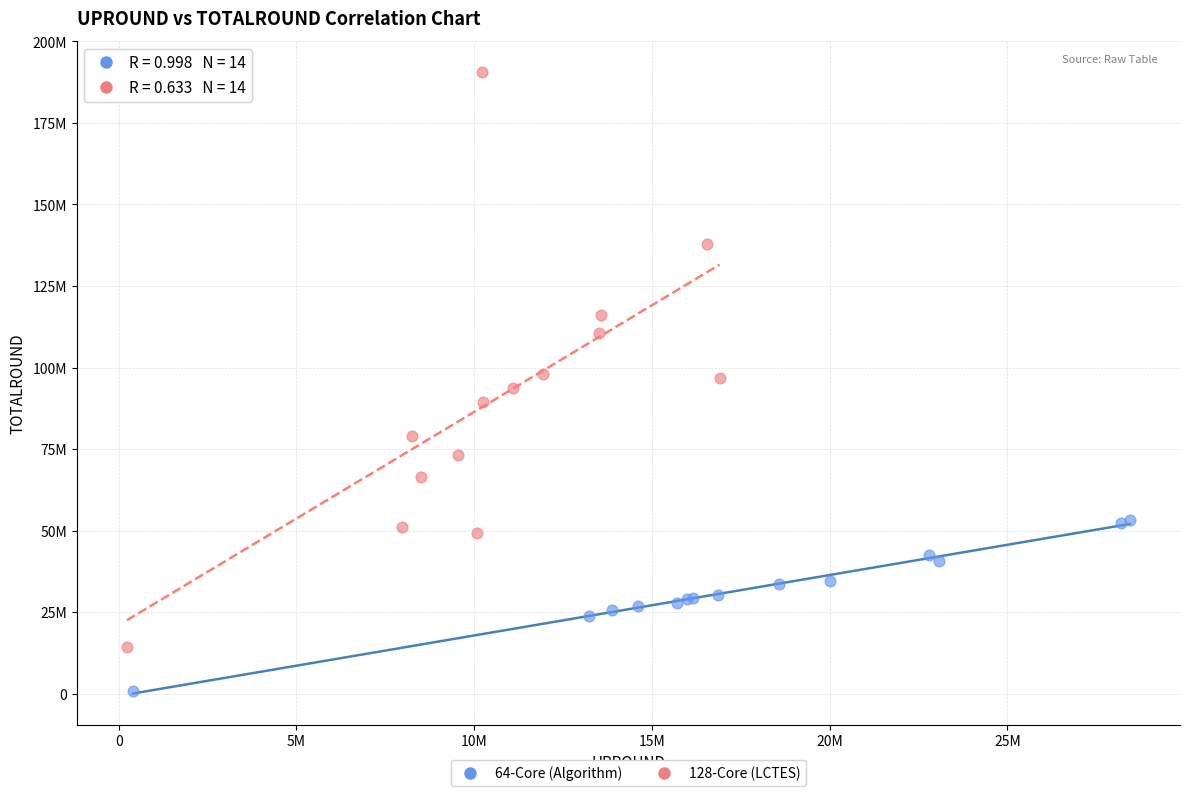

Which series reaches the maximum Y coordinate?

128-Core (LCTES)